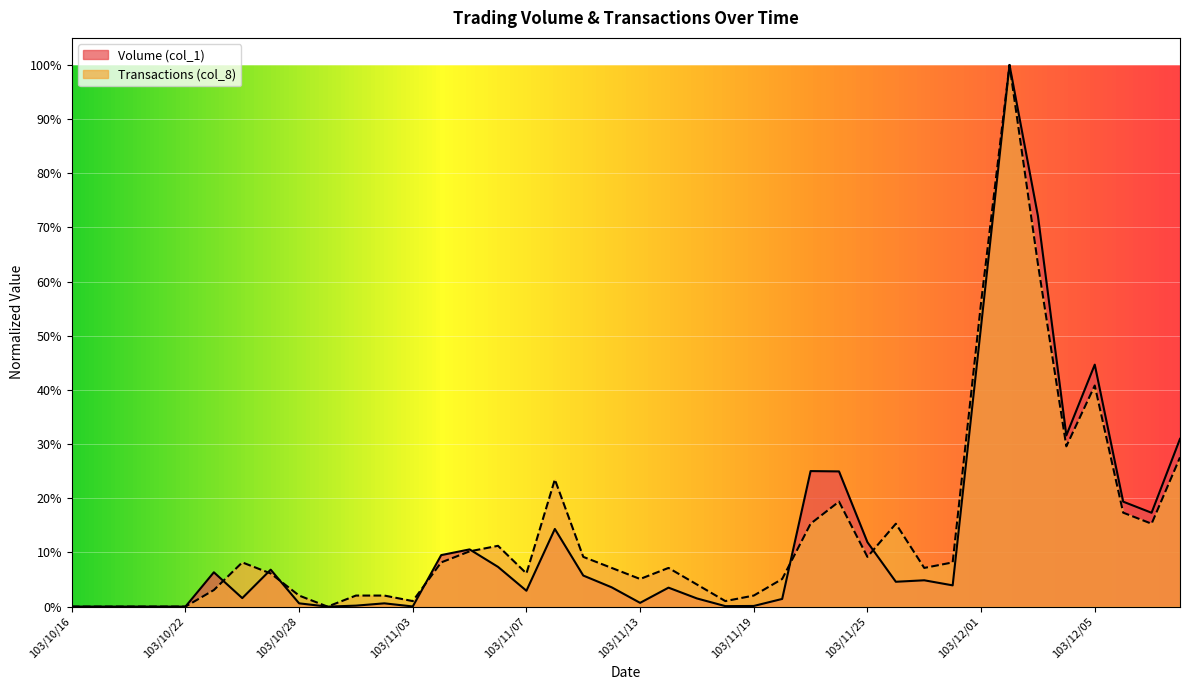

True or false: Volume (col_1) and Transactions (col_8) cross at least once.

True